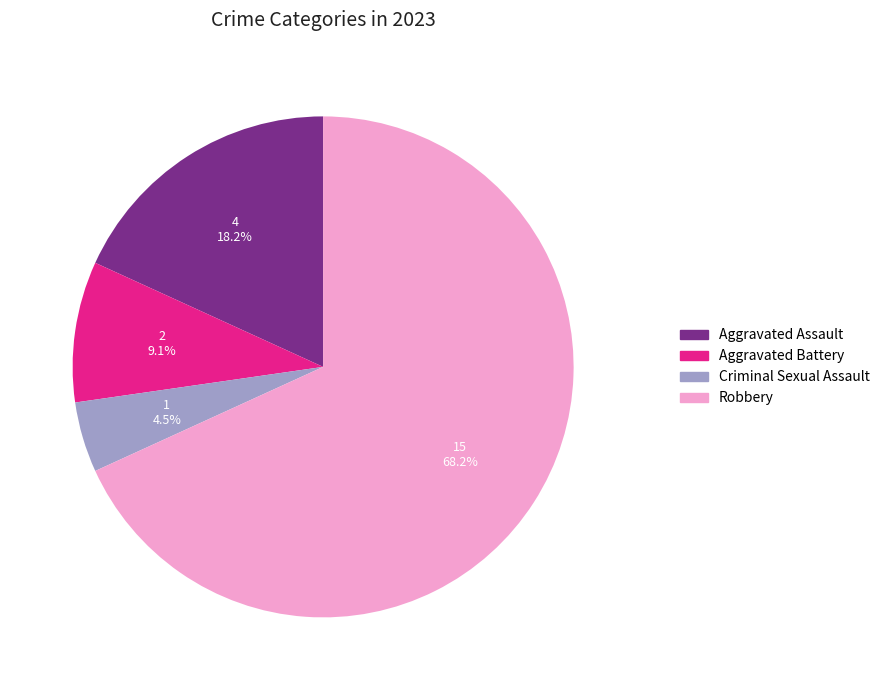

Is the sum of Aggravated Assault and Criminal Sexual Assault greater than half?

No